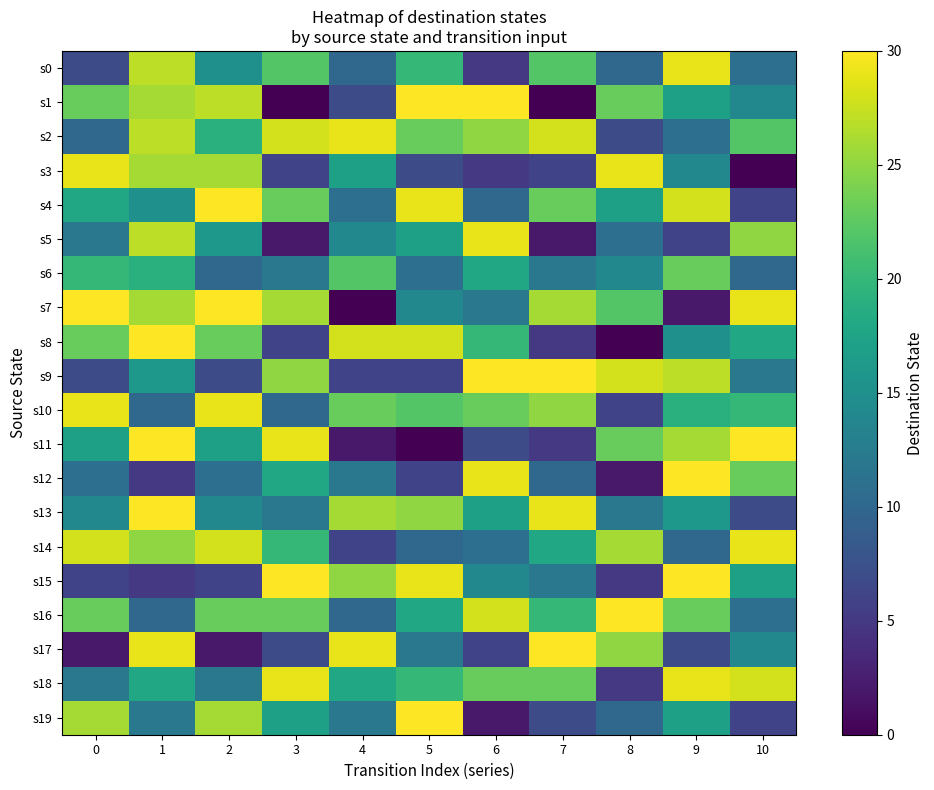

At how many categories does at least one series exceed 15?

11